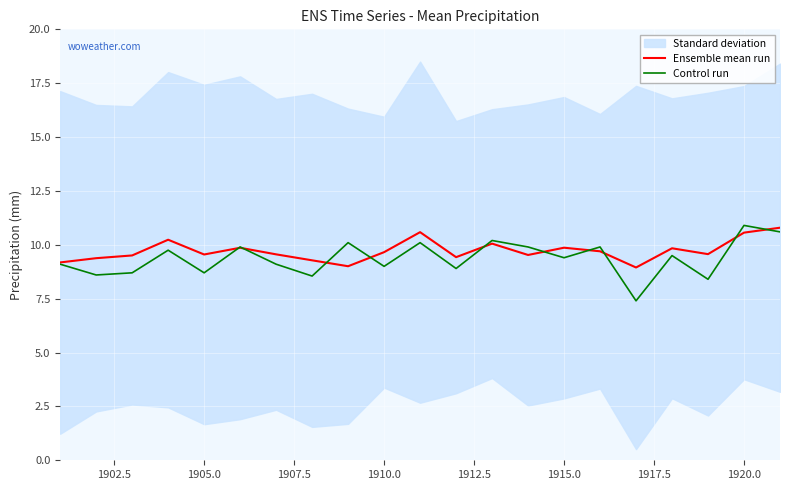

True or false: Control run has a value of 6.4 at 1920.0.

False